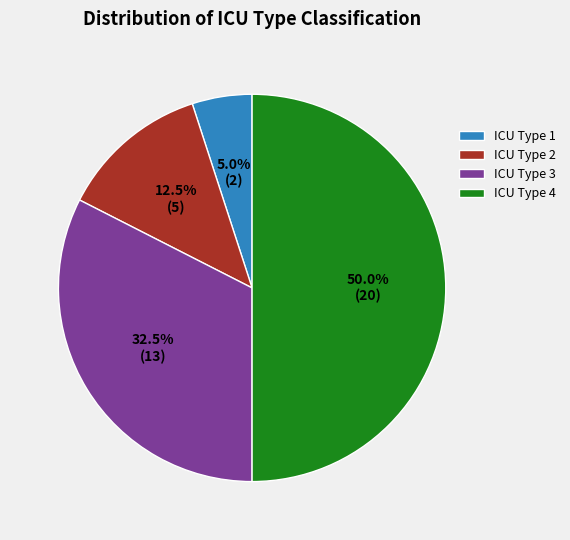

Does ICU Type 3 account for over 50% of the chart?

No